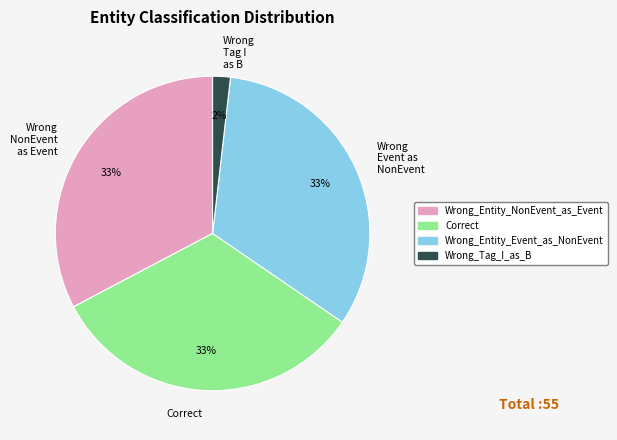

Is there any slice that represents more than half of the pie?

No